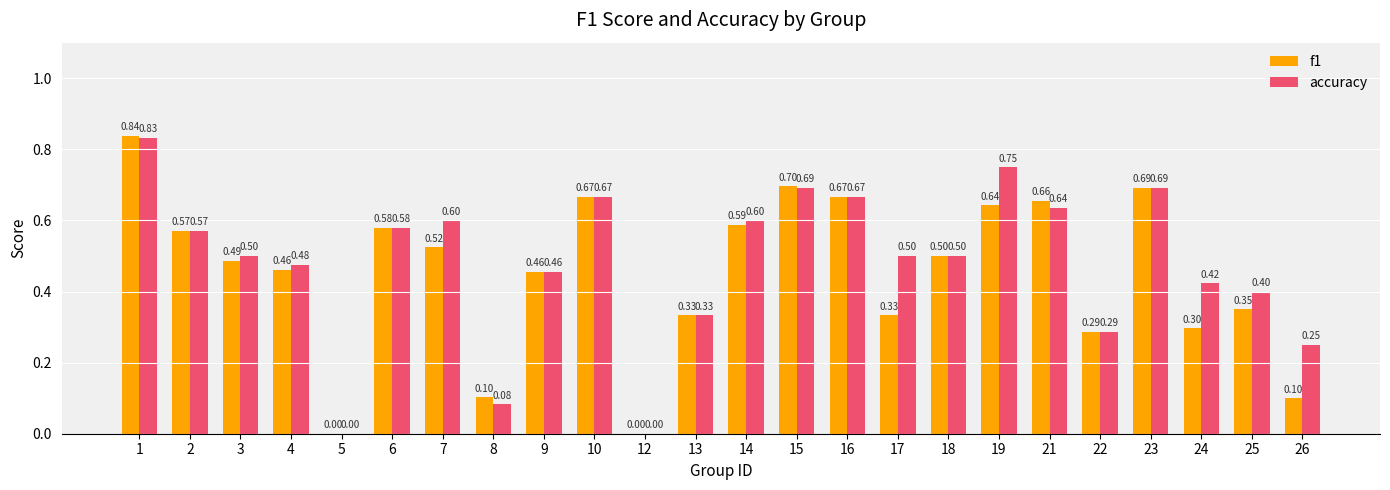

How many values in the f1 series exceed 0?

22